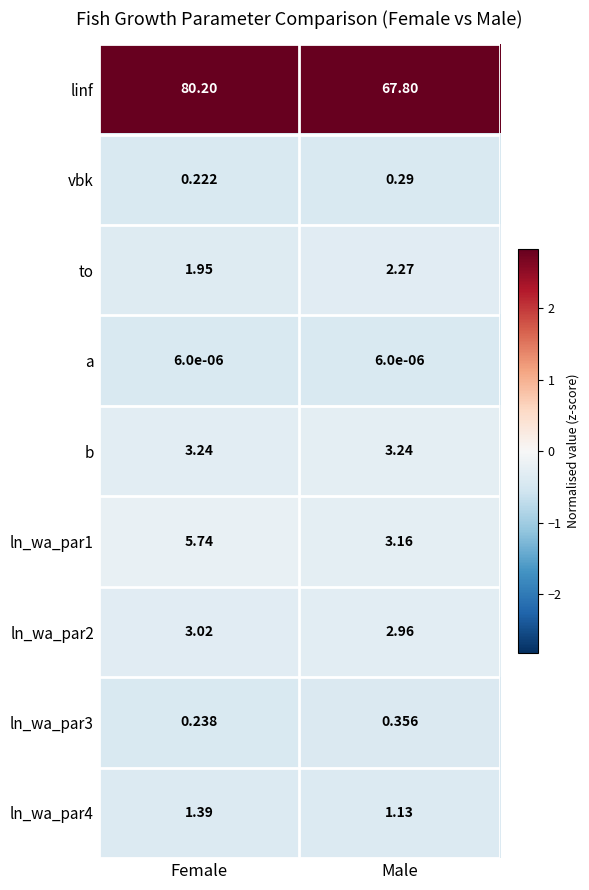

Which series has the largest total across all categories?

linf